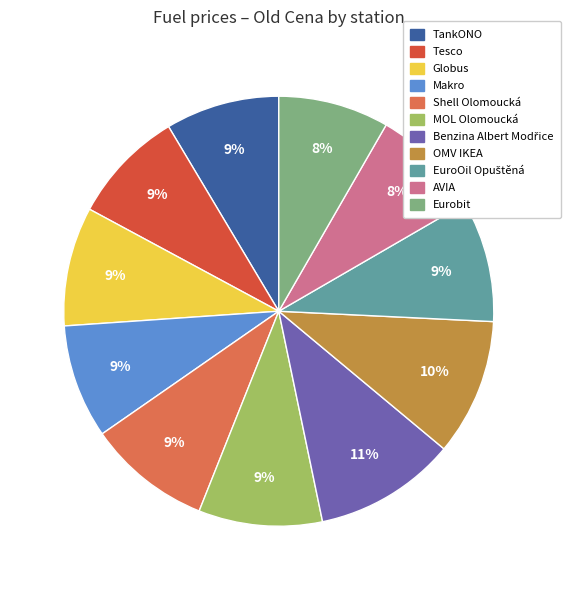

What is the ratio of the value at AVIA to the value at OMV IKEA?

0.8